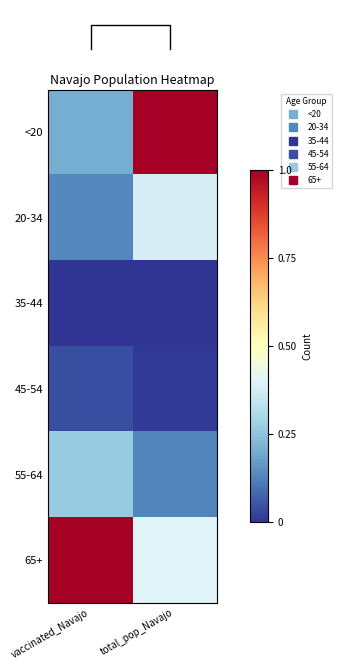

Between total_pop_Navajo and vaccinated_Navajo, which is larger?

total_pop_Navajo